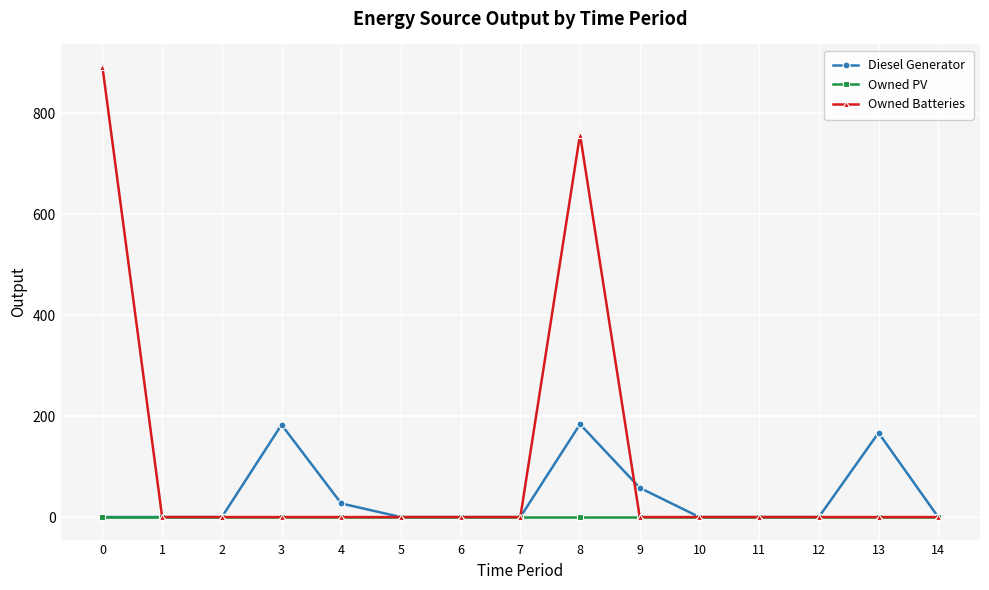

At which label is Diesel Generator closest to 92?

9